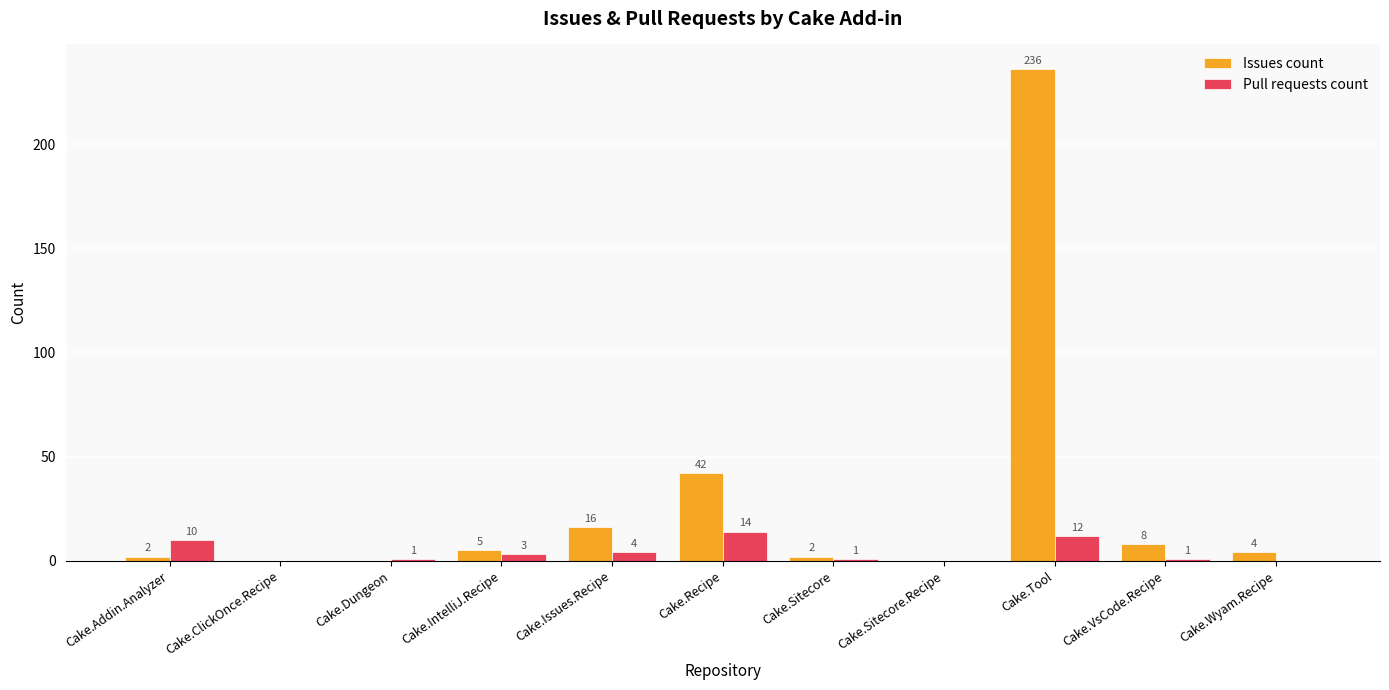

What is the sum of the Pull requests count values at Cake.Sitecore.Recipe and Cake.Recipe?

14